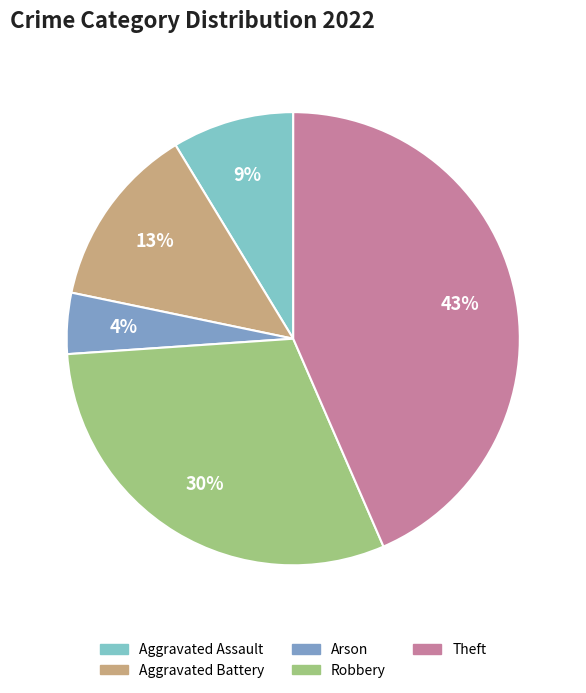

True or false: Aggravated Assault accounts for 22% of the total.

False